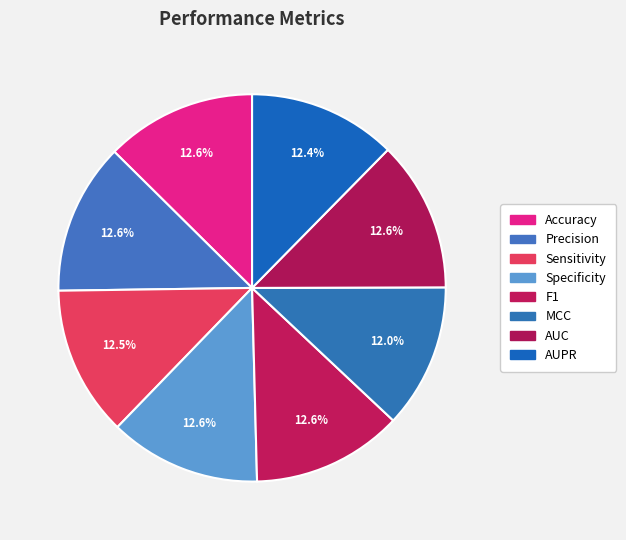

Between Sensitivity and Accuracy, which is larger?

Accuracy